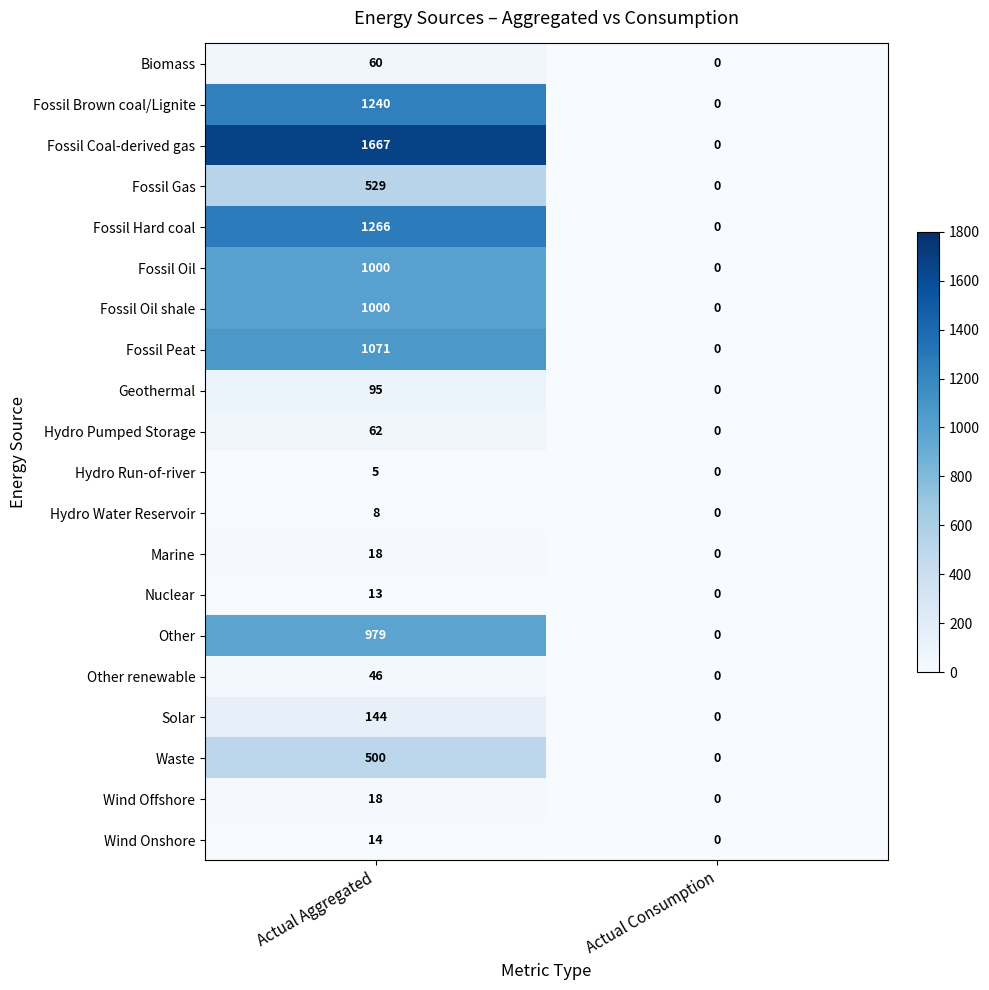

The Other renewable series shows -25 at Actual Consumption. True or false?

False